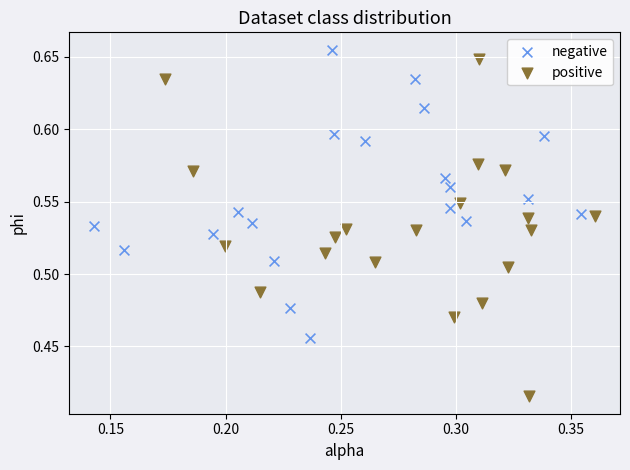

Which series reaches the maximum Y coordinate?

negative